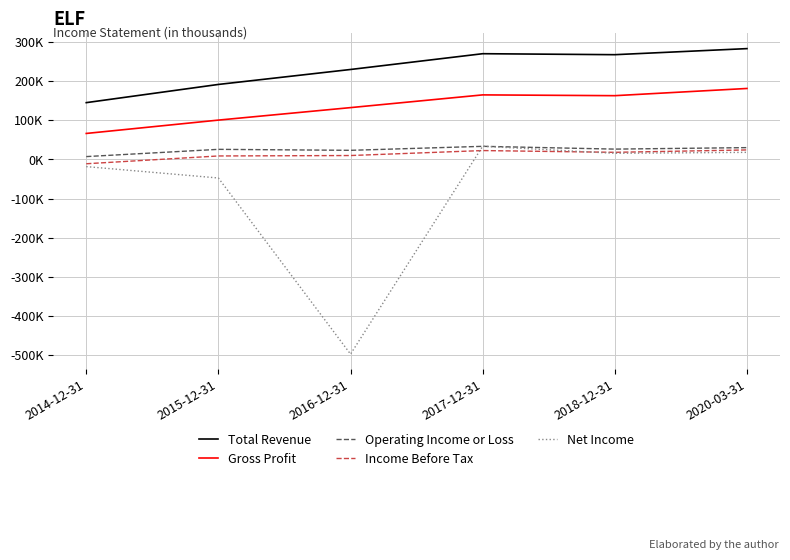

Does the chart display data point markers on the line(s)?

No